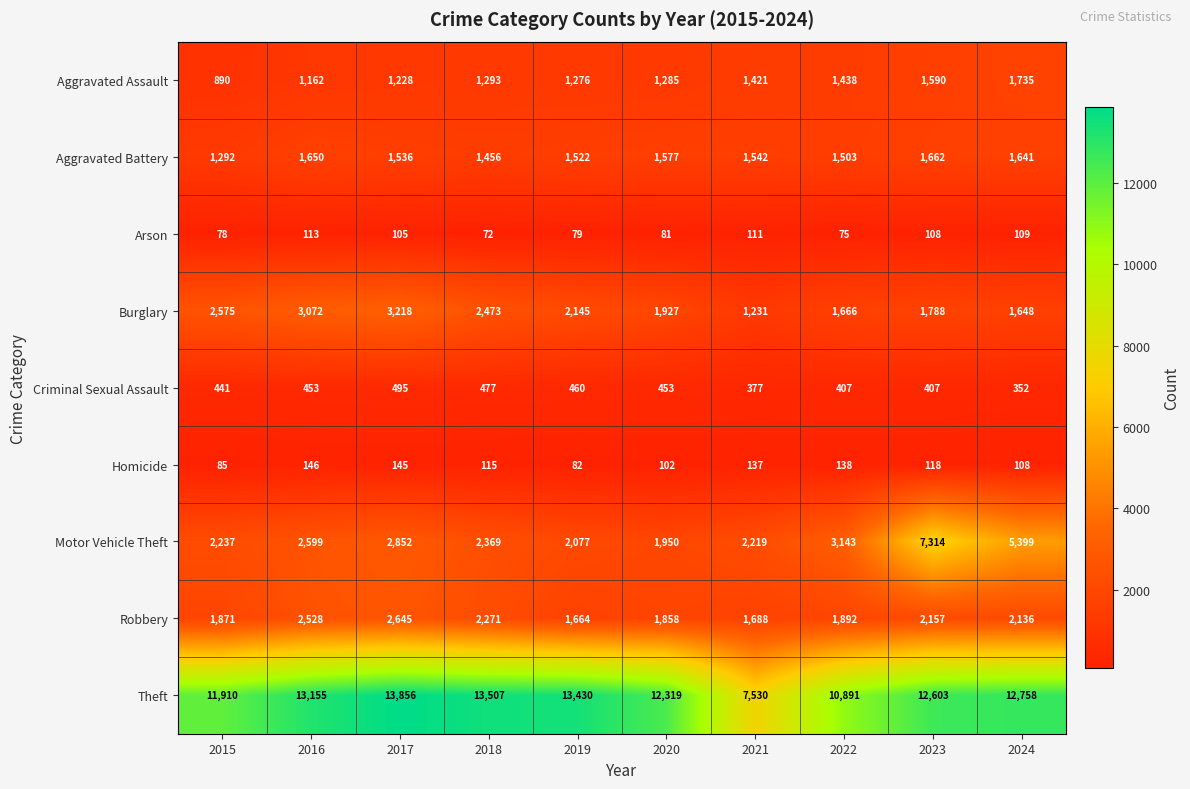

True or false: Motor Vehicle Theft has a value of 1950 at 2020.

True